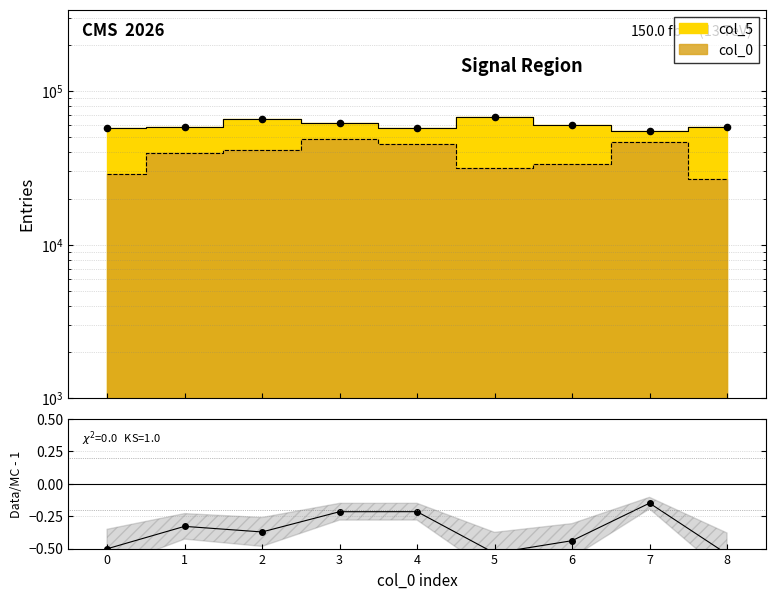

What is the change in value from 6 to 8?

-0.1